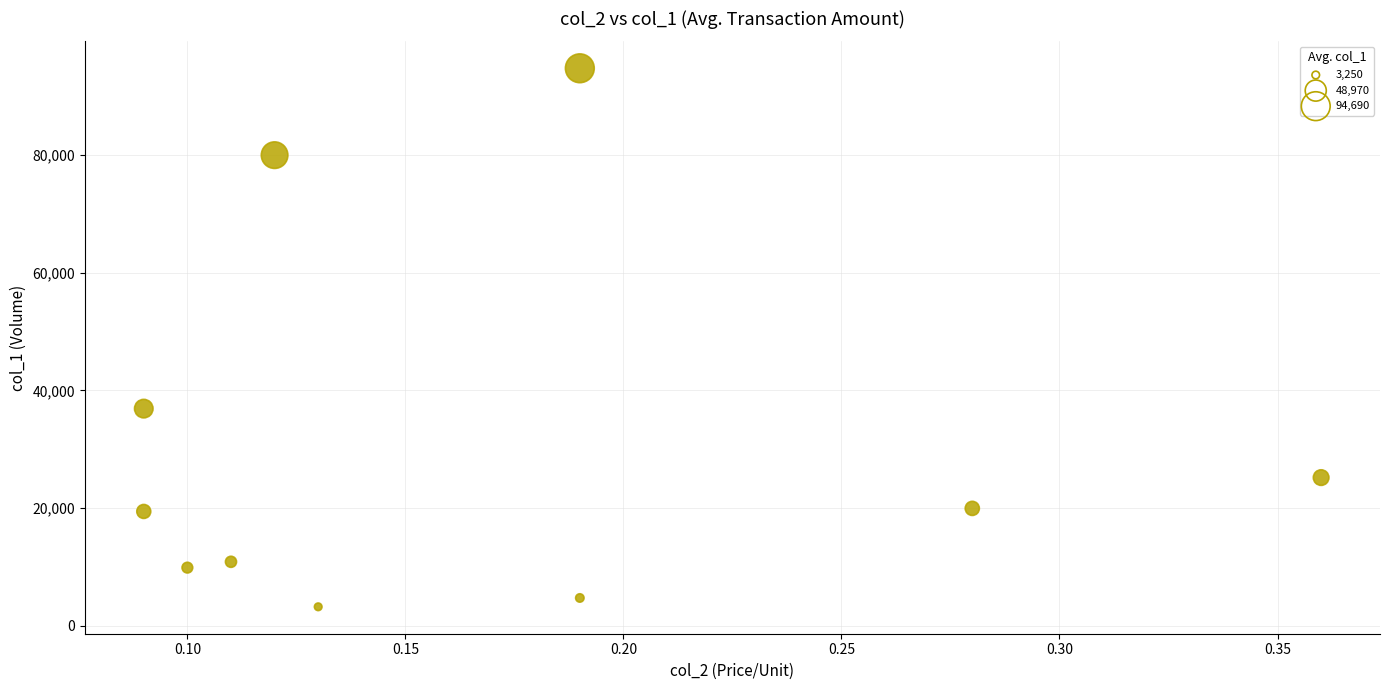

What Y value in the scatter plot is closest to 48970?

36900